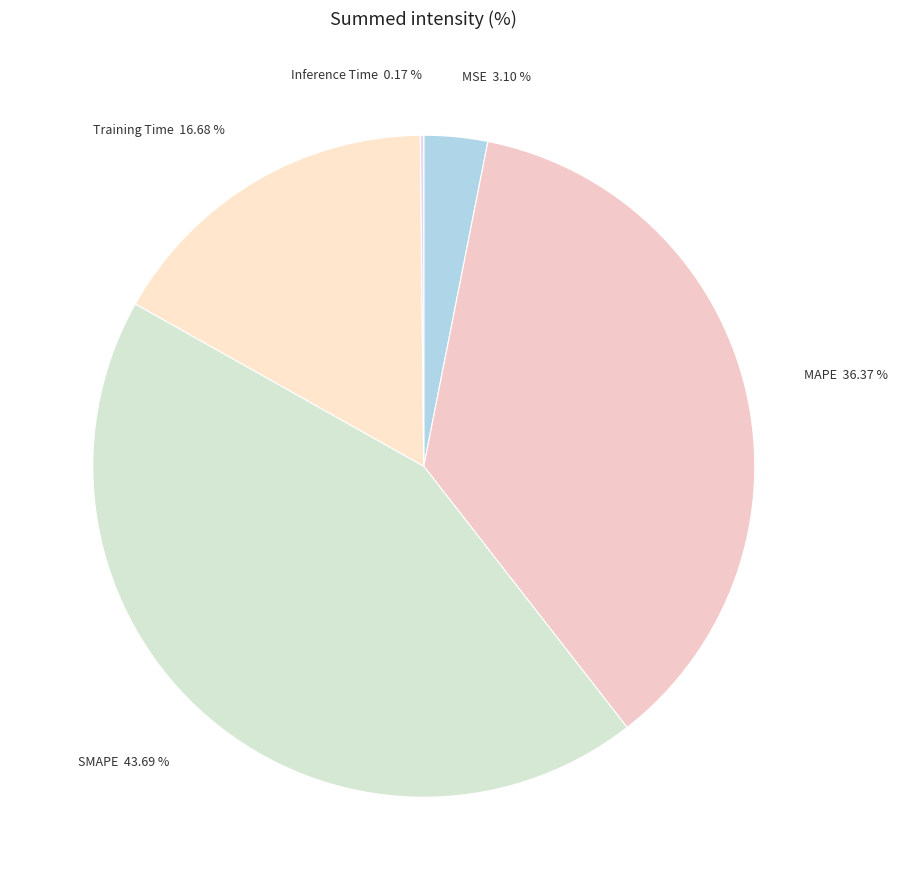

Between SMAPE 43.69 % and MAPE 36.37 %, which is larger?

SMAPE 43.69 %